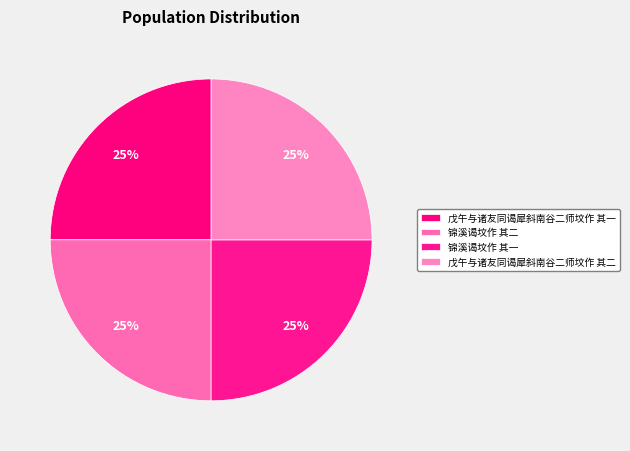

How many slices are in this pie chart?

4